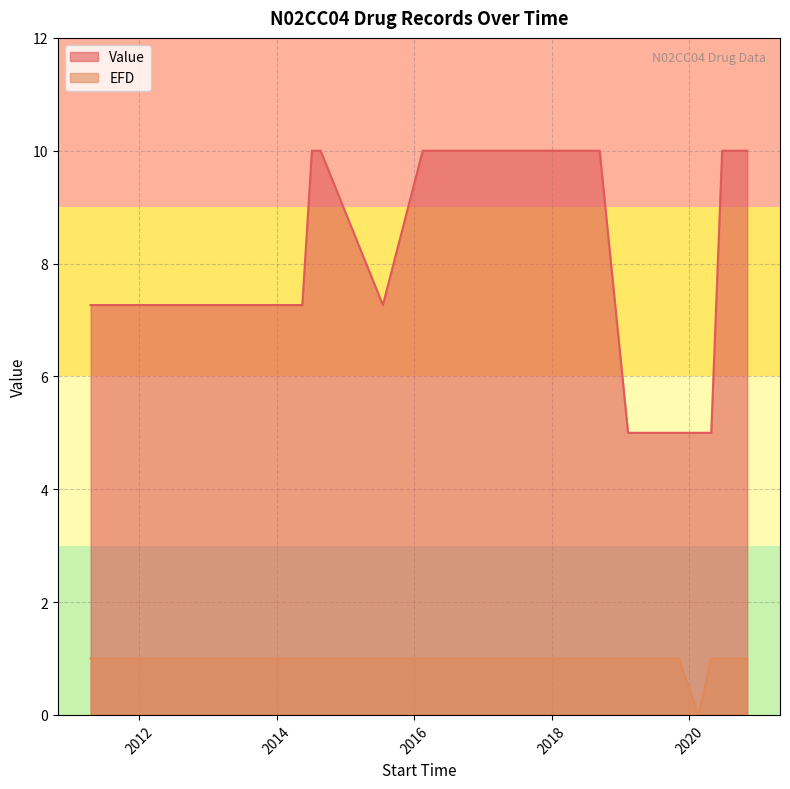

The value of Value at 2014-05-16 is 10.2. True or false?

False